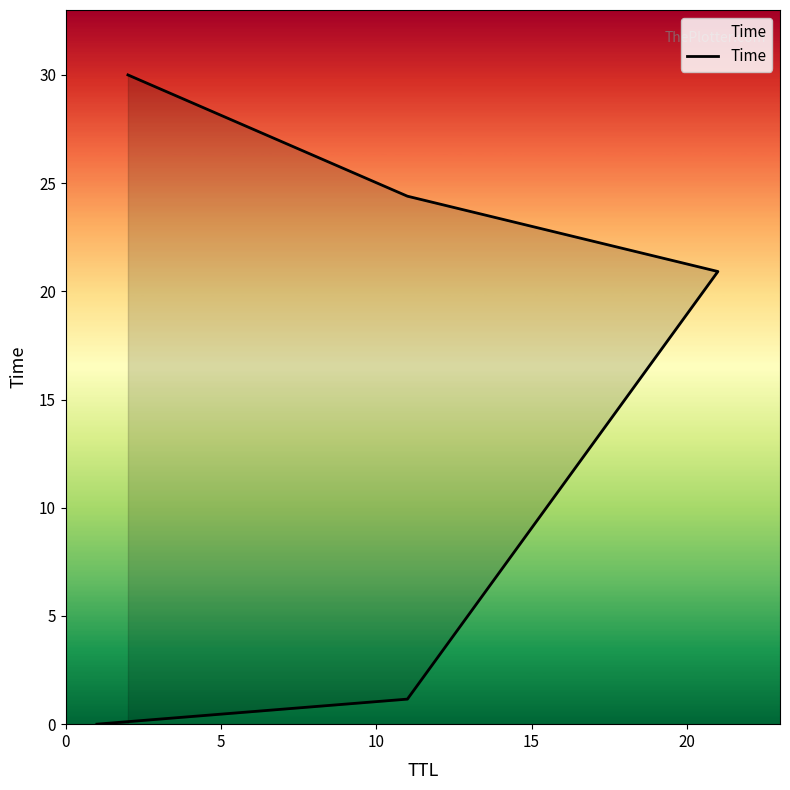

What is the sum of all values?

76.5